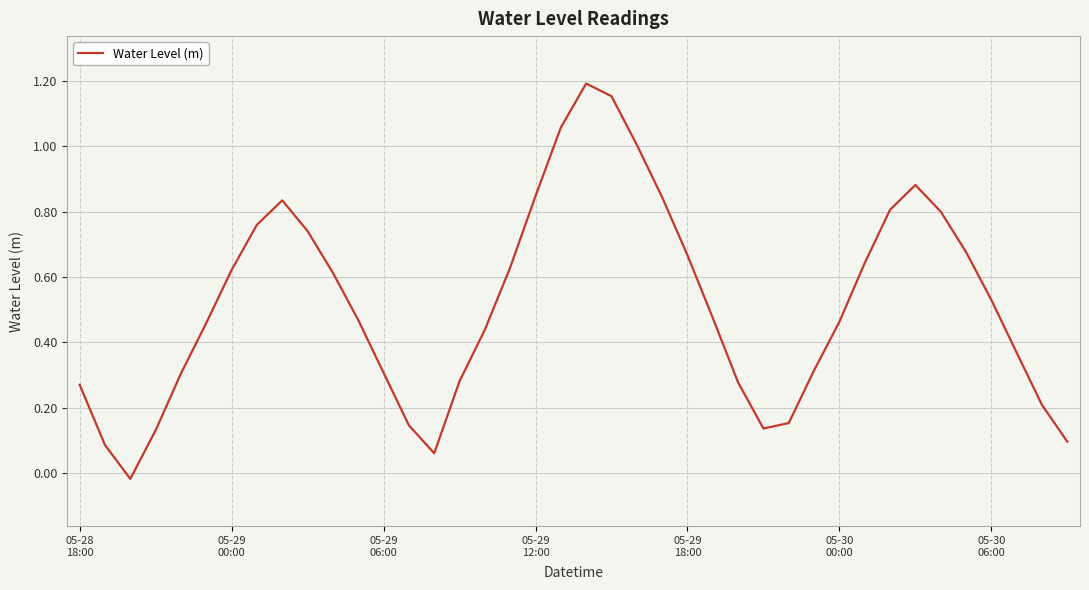

At which category does the data reach its first local peak?

8